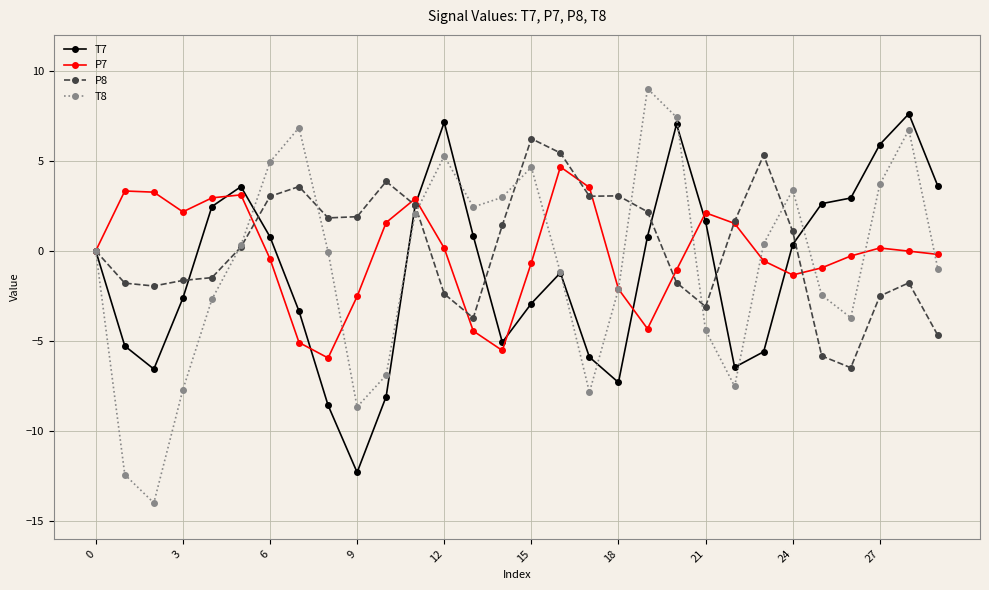

Which series ends up on top after the final intersection of P7 and T7?

T7